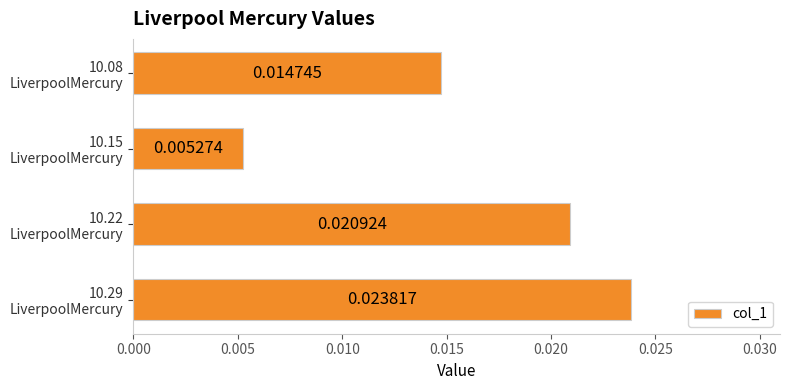

Does the chart contain stacked bars?

No